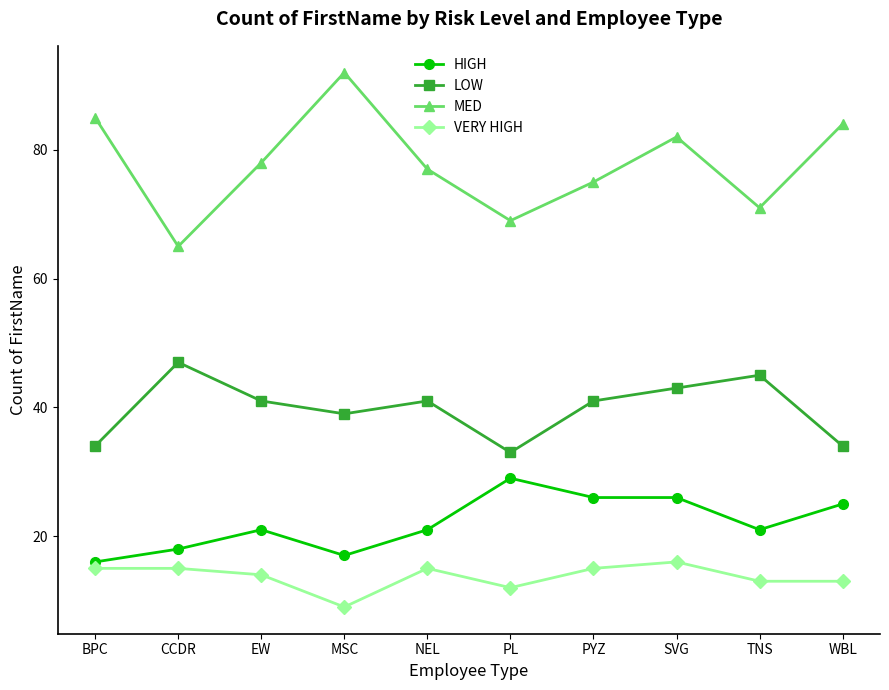

Does the chart display data point markers on the line(s)?

Yes